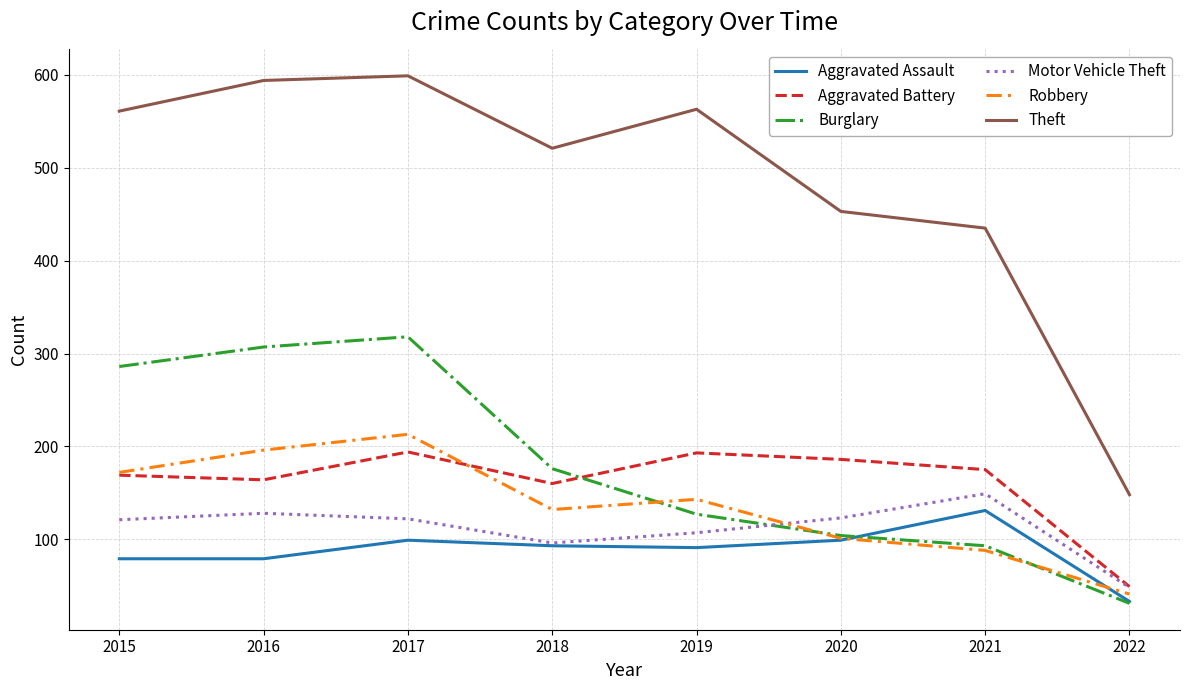

At which label does Robbery reach its minimum?

2022